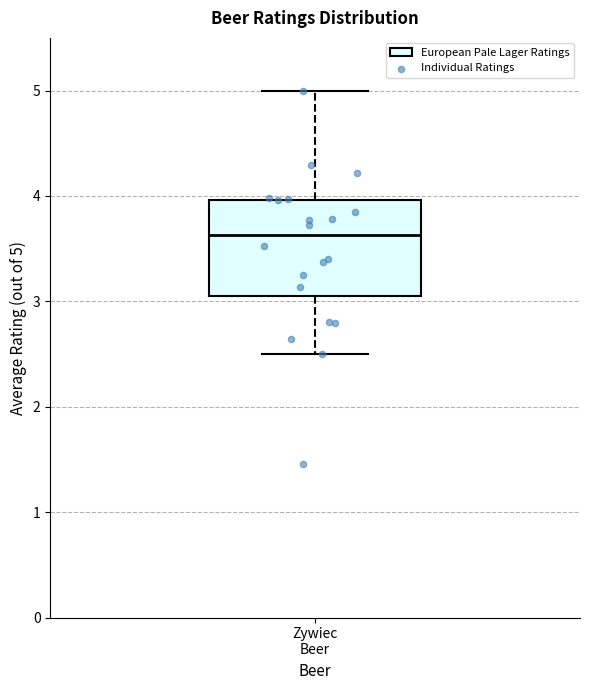

Read this box plot against the y-axis: the position of the median line, the range covered by the box, and the ends of both whiskers. The values are not printed on the chart, so give them approximately, as read against the axis.

median 3.6, box 3.1 to 4.0, whiskers 2.5 to 5.0